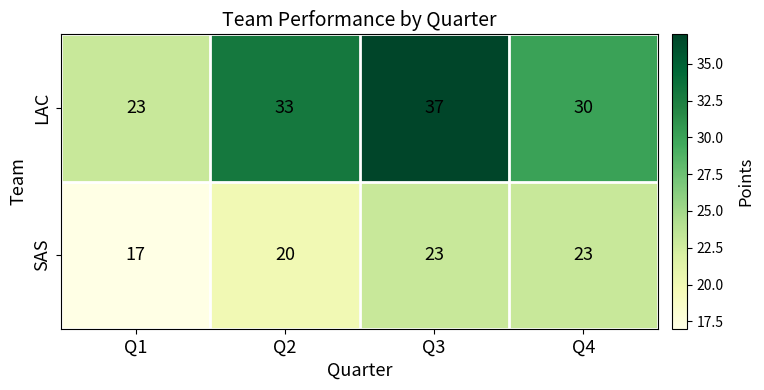

What is the difference between the maximum and minimum values in the LAC series?

14